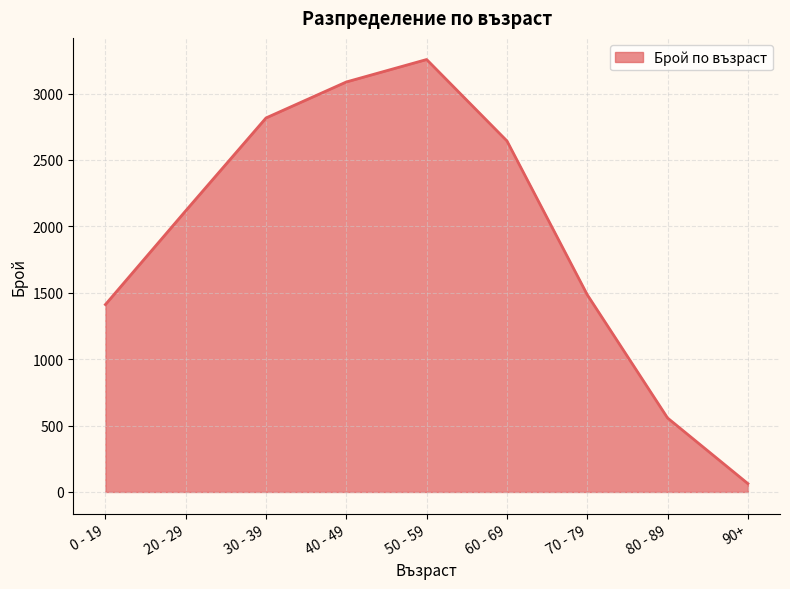

Is it true that the value at 40 - 49 is 3087?

True